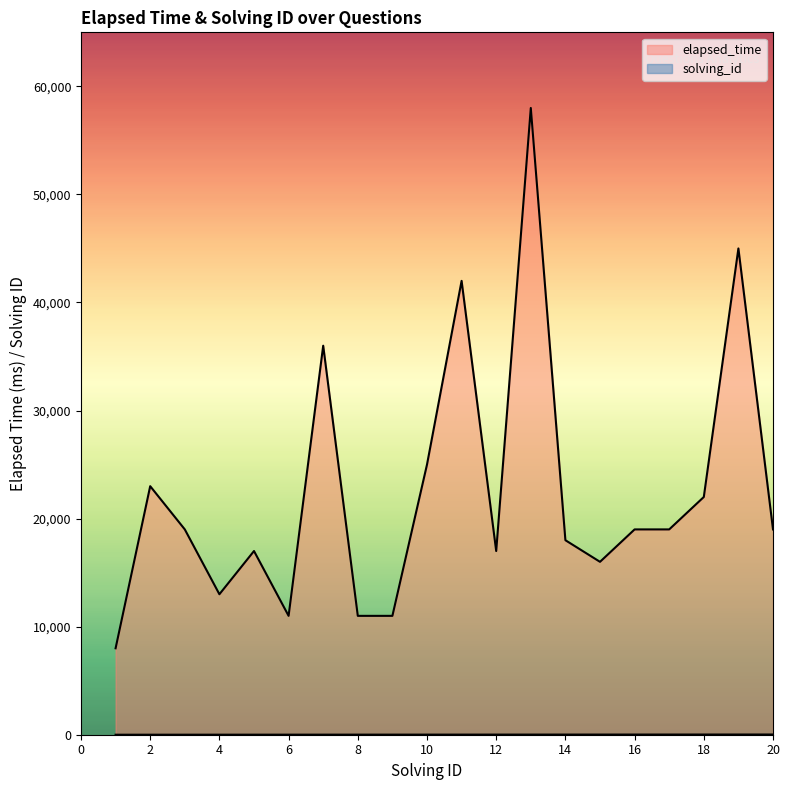

Rank the series by their maximum value, from highest to lowest.

elapsed_time, solving_id